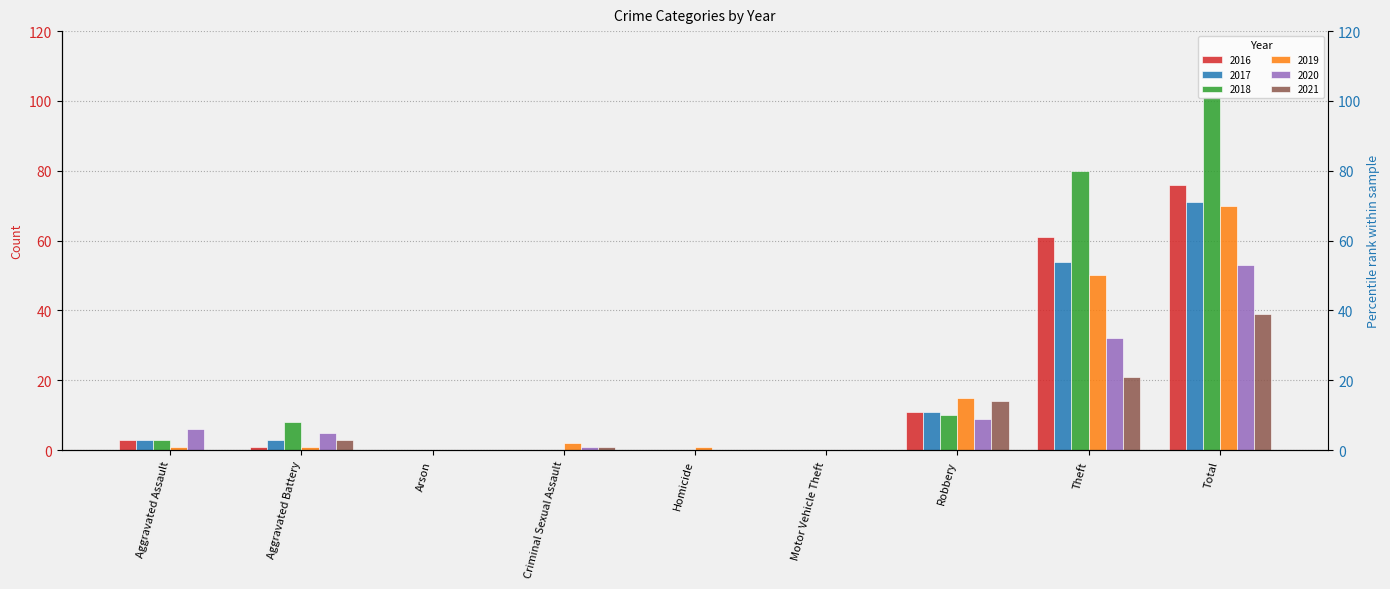

How many categories are shown in the chart?

9